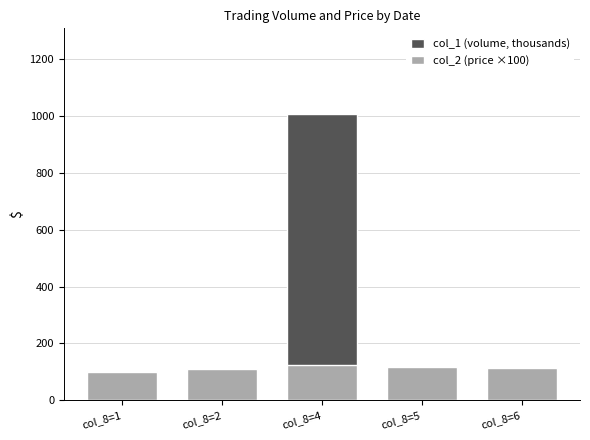

What is the difference between the maximum and minimum values in the col_2 (price ×100) series?

22.3